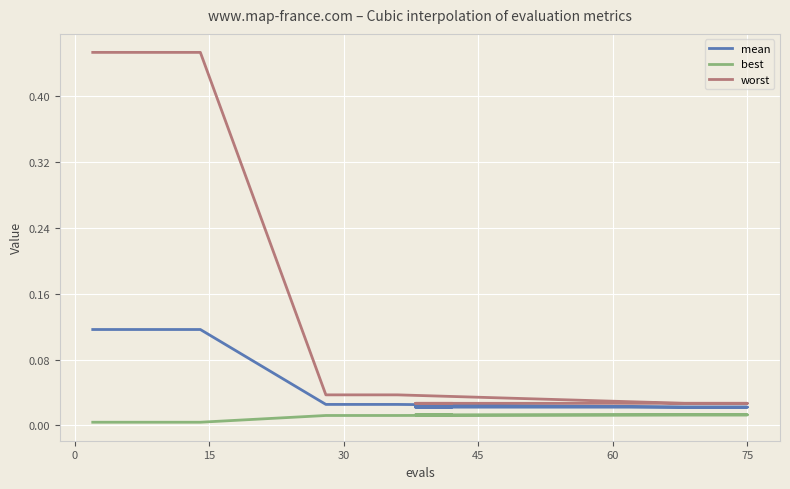

How many categories are shown in the chart?

20